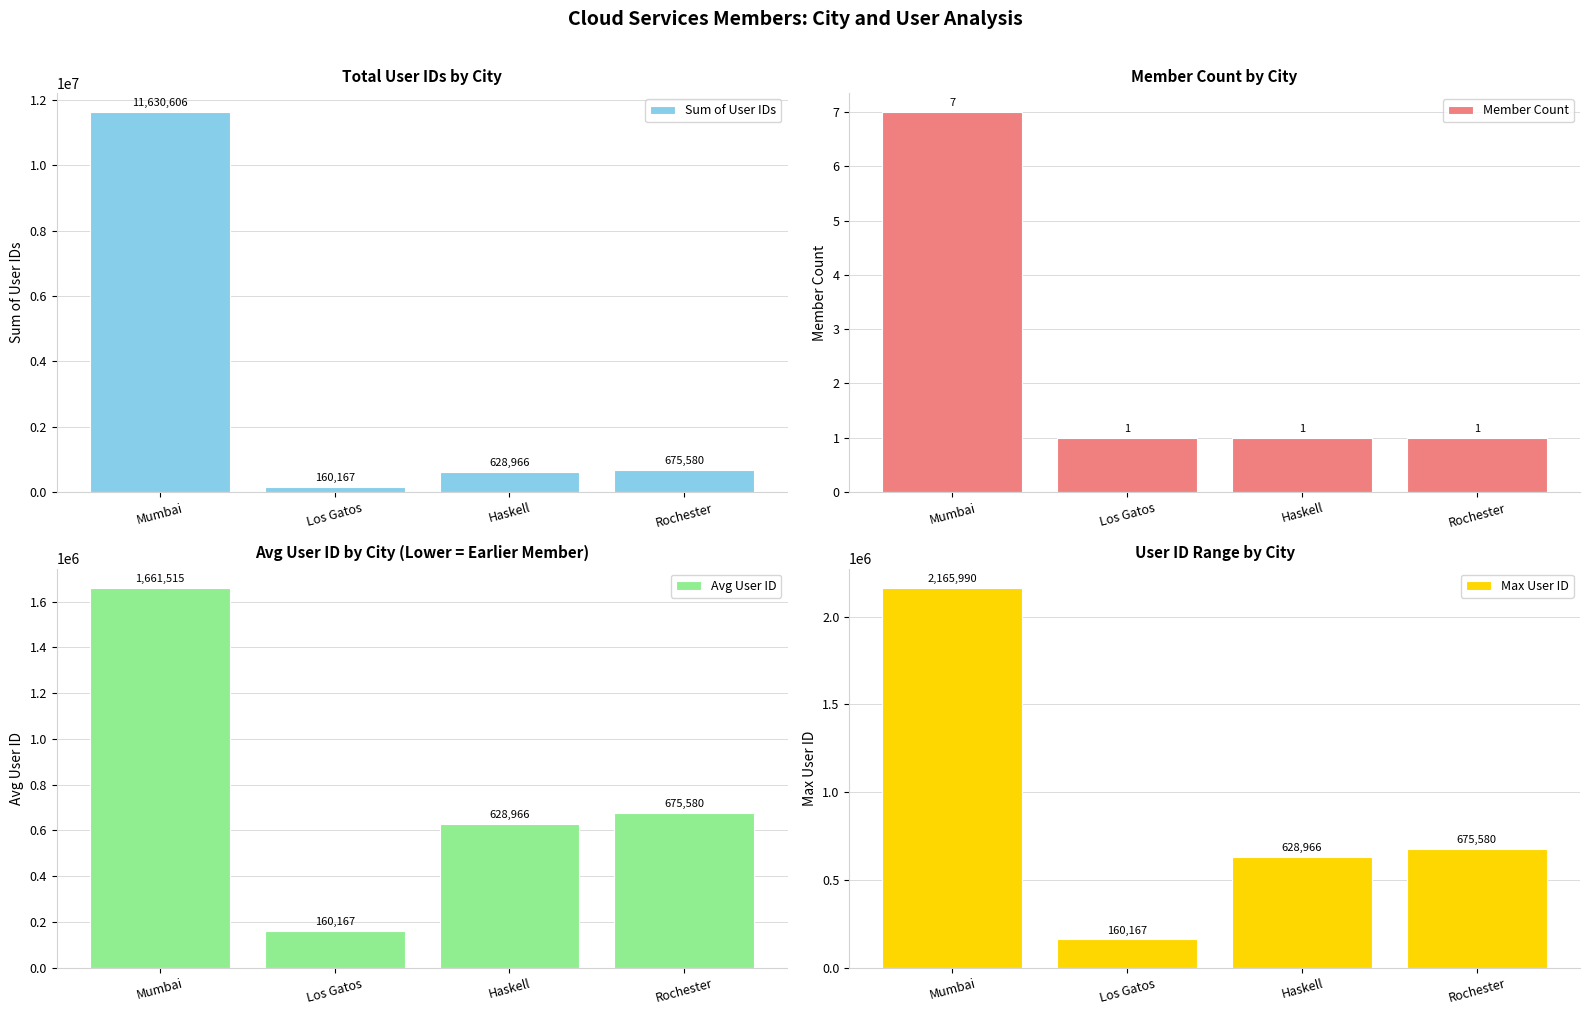

What position from the right is Mumbai?

4